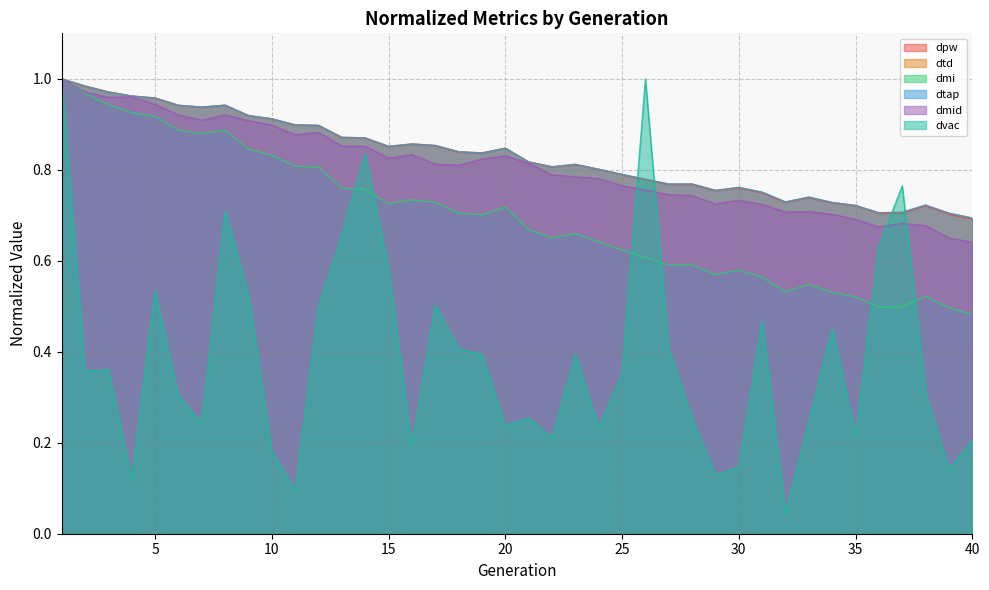

Which series has the largest total across all categories?

dtap